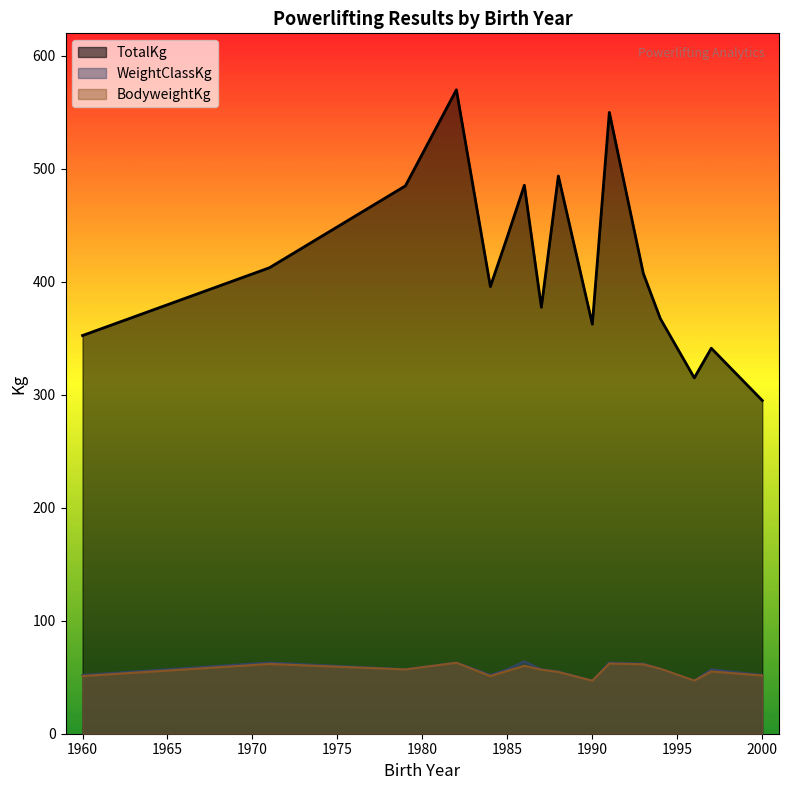

True or false: BodyweightKg has more than 1 interior local peaks.

True